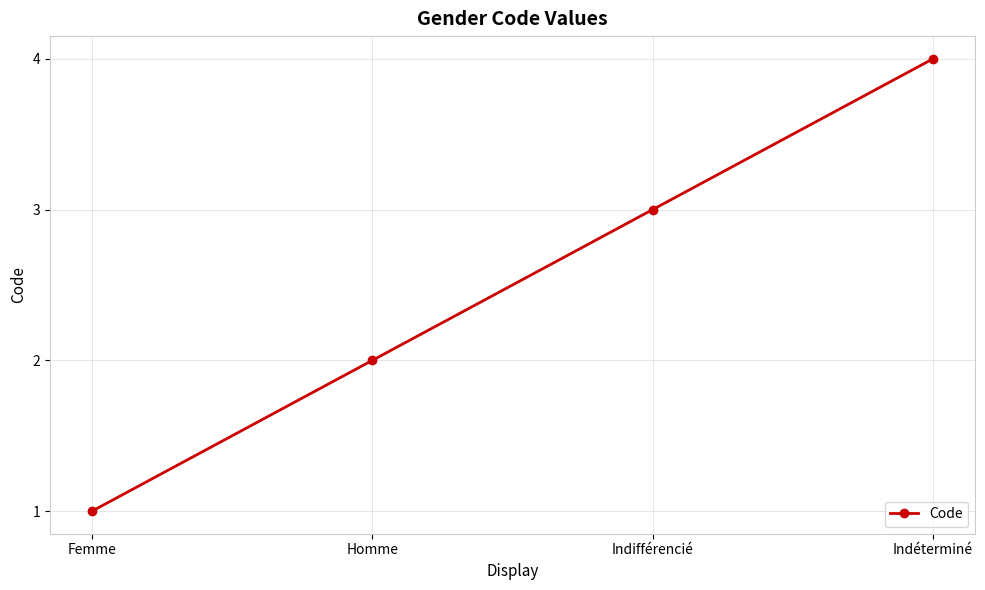

True or false: the data shows 2 at Indéterminé.

False